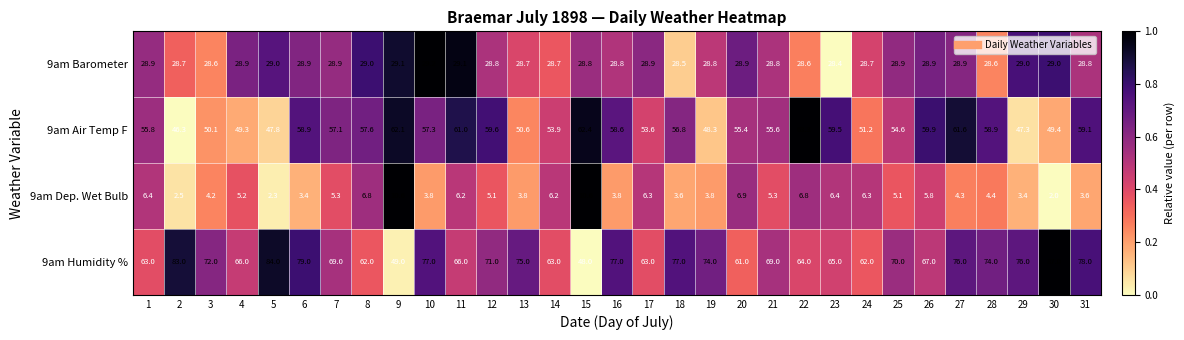

What is the difference between the second highest and second lowest values in the 9am Barometer series?

0.6